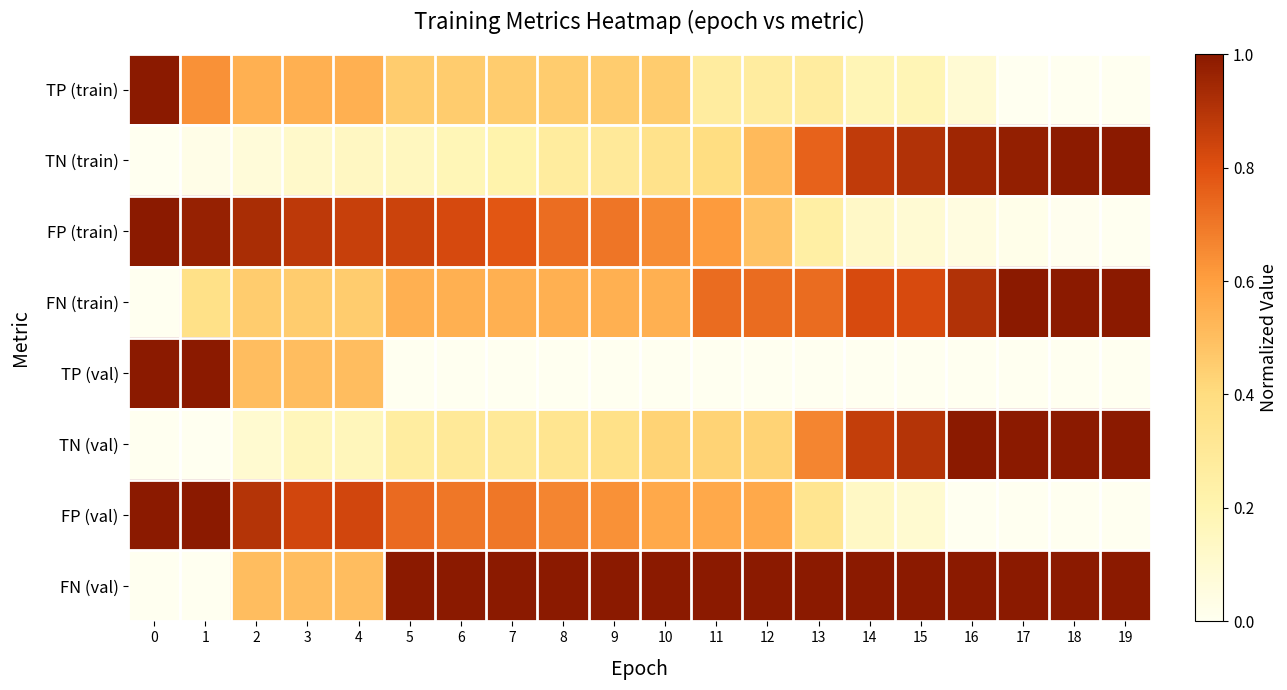

Between 2 and 7, which is larger?

2